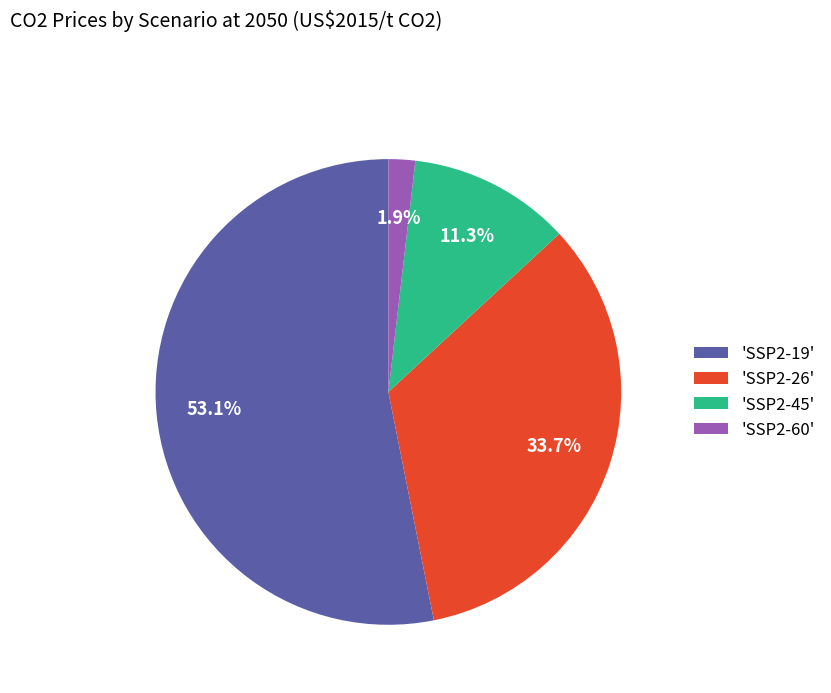

What is the majority slice?

'SSP2-19'